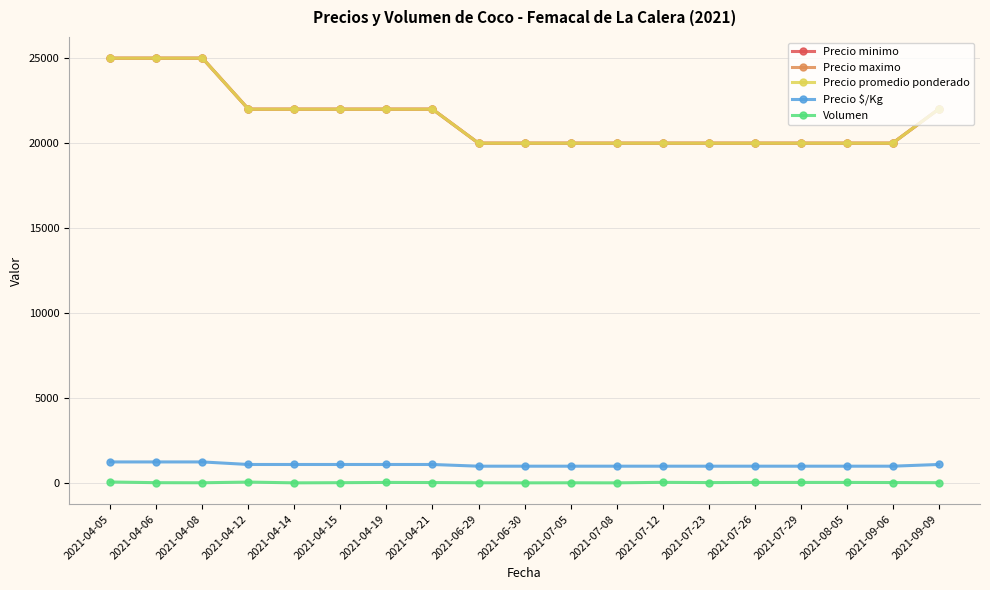

What is the average value of the Precio $/Kg series?

1071